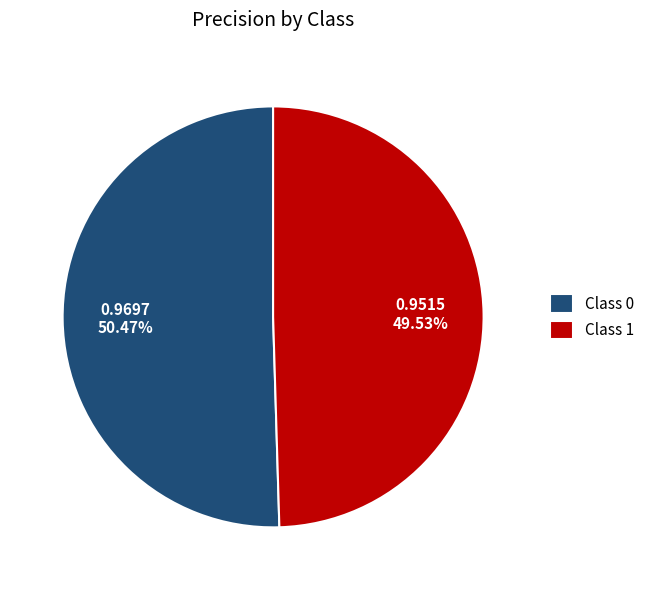

Rank the categories by value from lowest to highest.

Class 1, Class 0